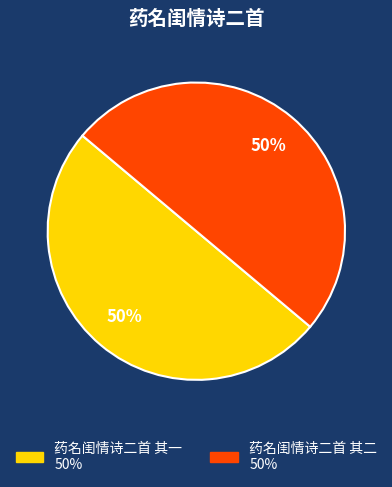

True or false: 药名闺情诗二首 其一 accounts for 50% of the total.

True